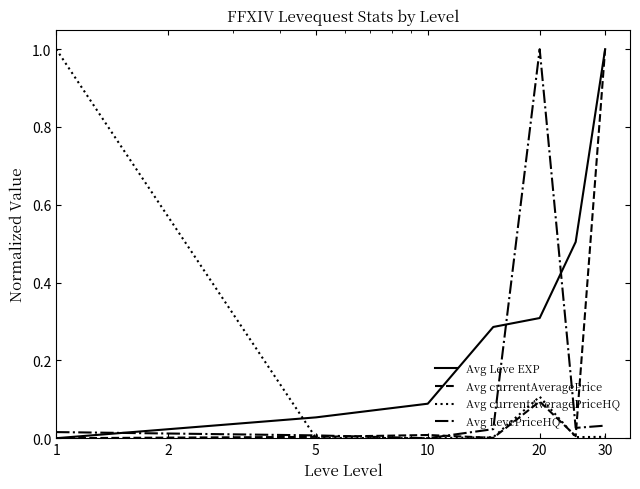

Which series ends up on top after the final intersection of Avg Leve EXP and Avg LevePriceHQ?

Avg Leve EXP